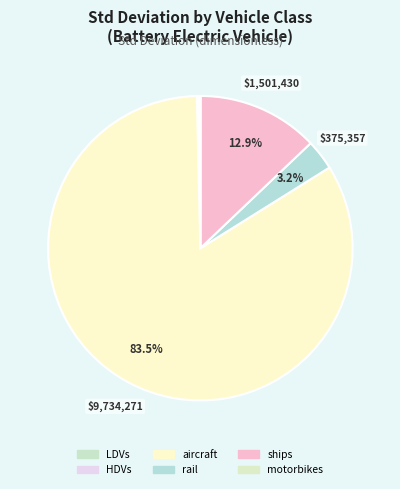

Count the number of slices in the pie.

6